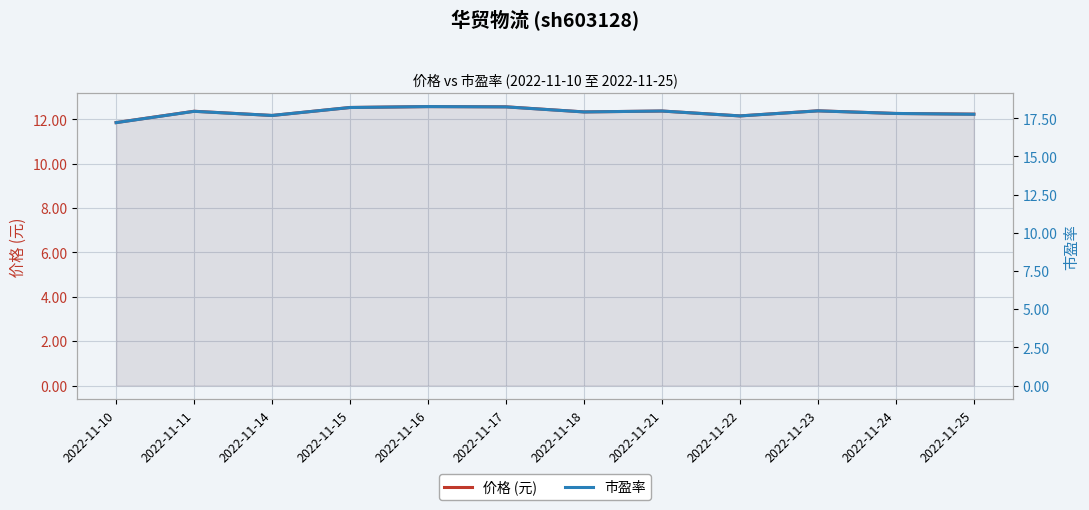

True or false: 价格 (元) has more than 0 points higher than both neighbors.

True